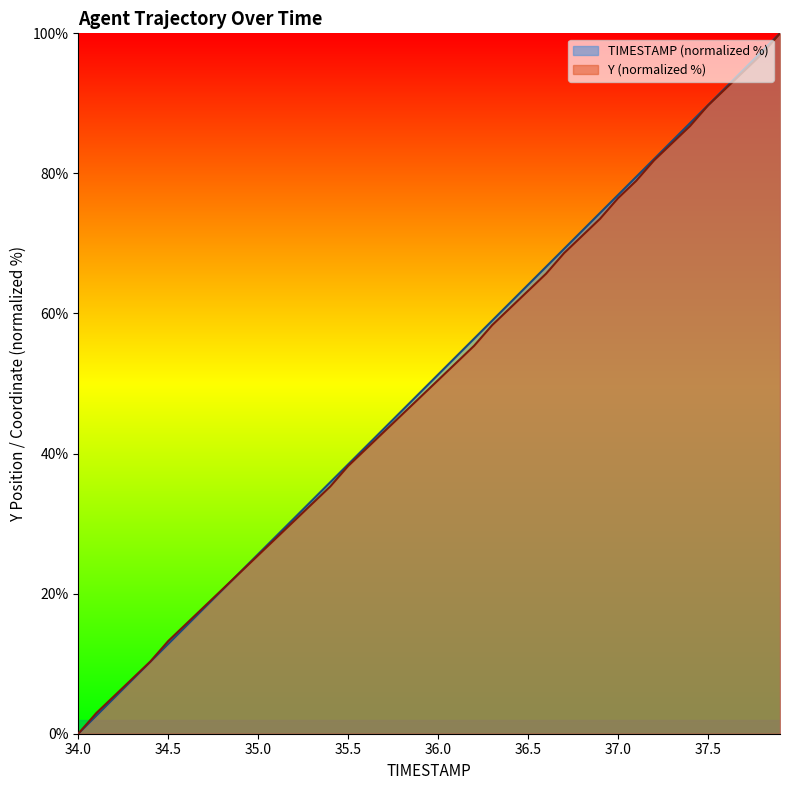

The TIMESTAMP series shows 25.6 at 35.0. True or false?

True